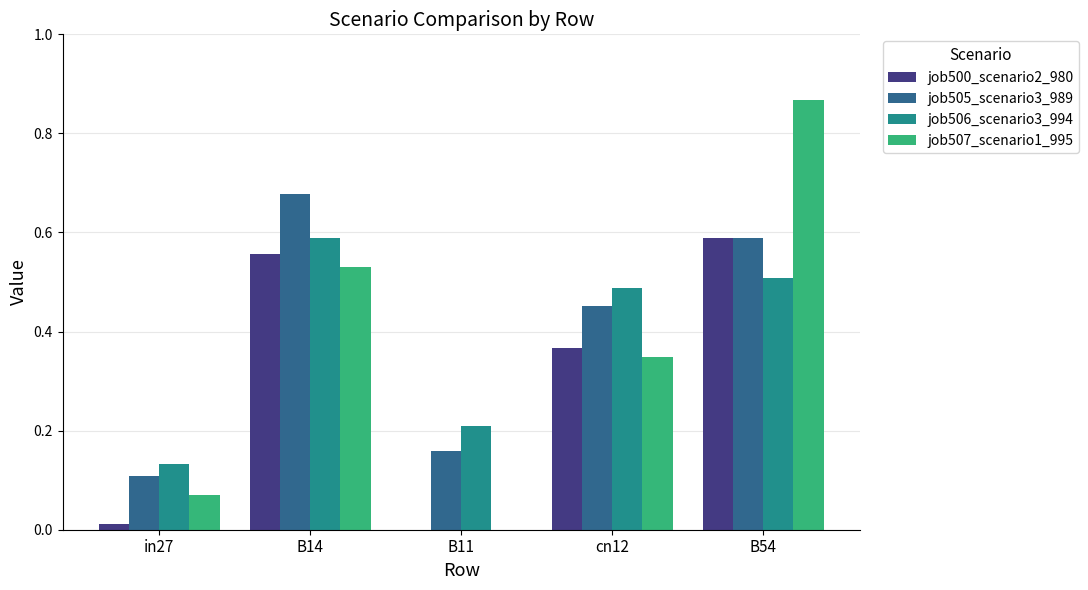

Which series changed the most between B11 and B54?

job507_scenario1_995